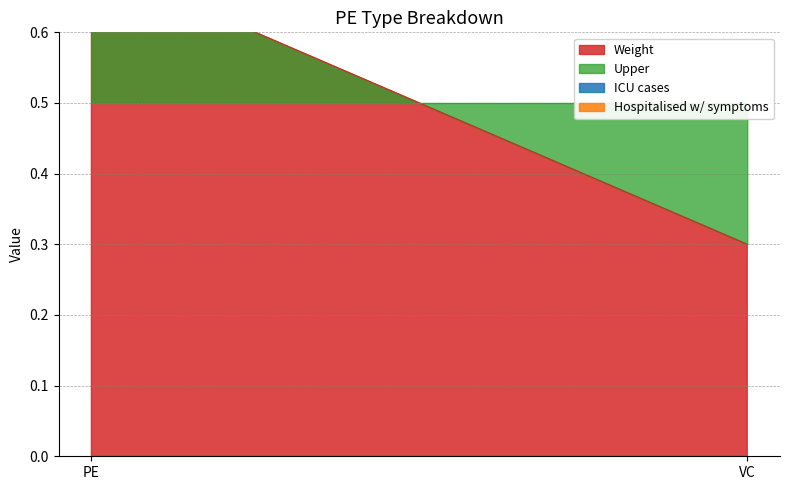

At which category does the chart reach its peak across all series?

PE